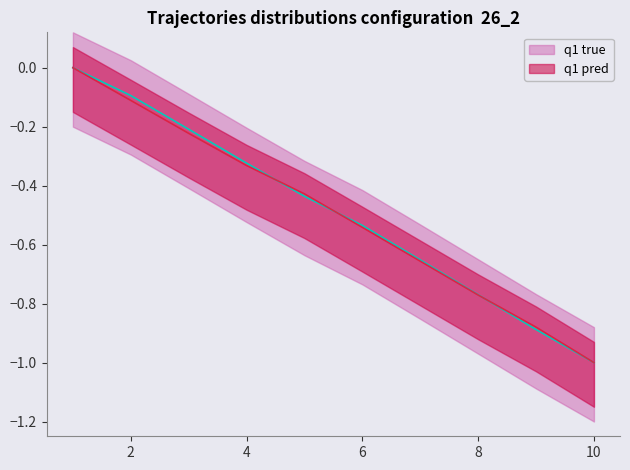

What is the difference between the itiOffset values at 9 and 4?

0.5